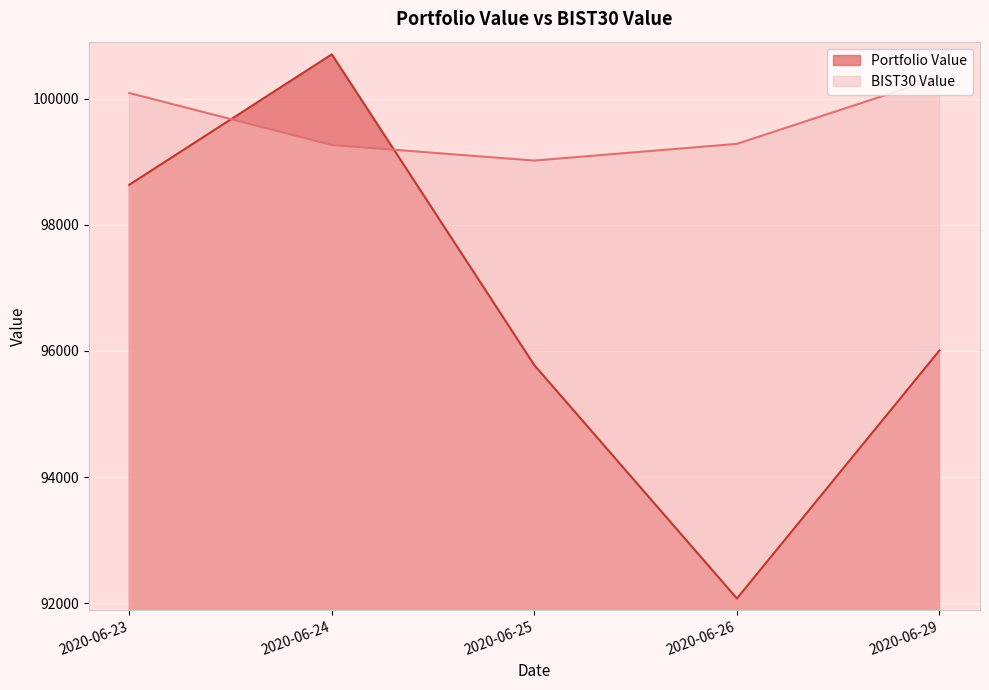

Where is Portfolio Value nearest to the value 96388?

2020-06-29